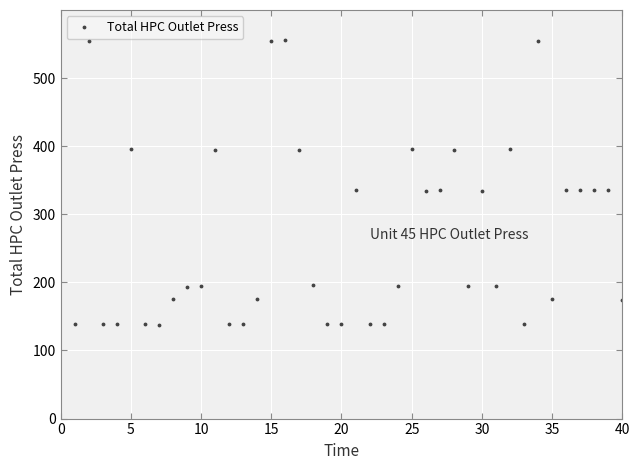

True or false: there are more than 0 points higher than both neighbors.

True